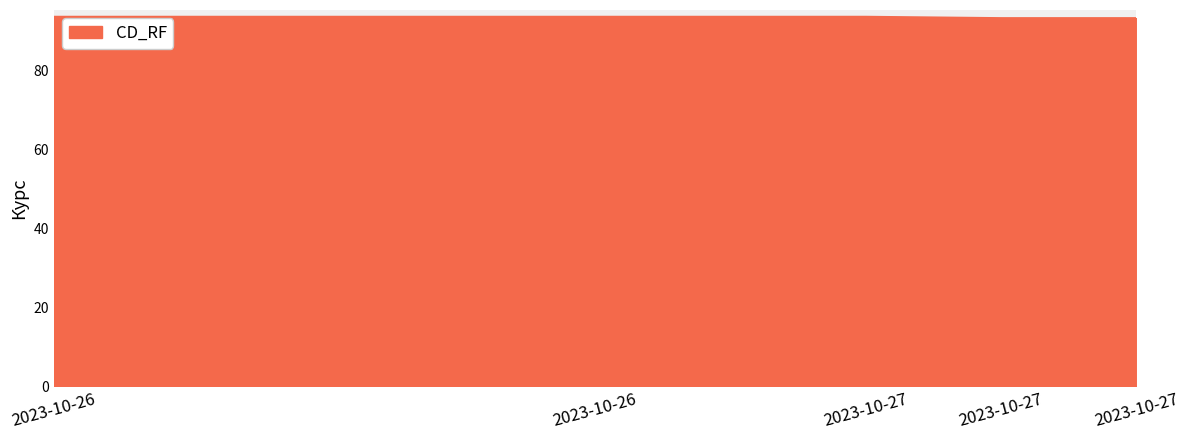

What is the maximum value shown in the chart?

93.6